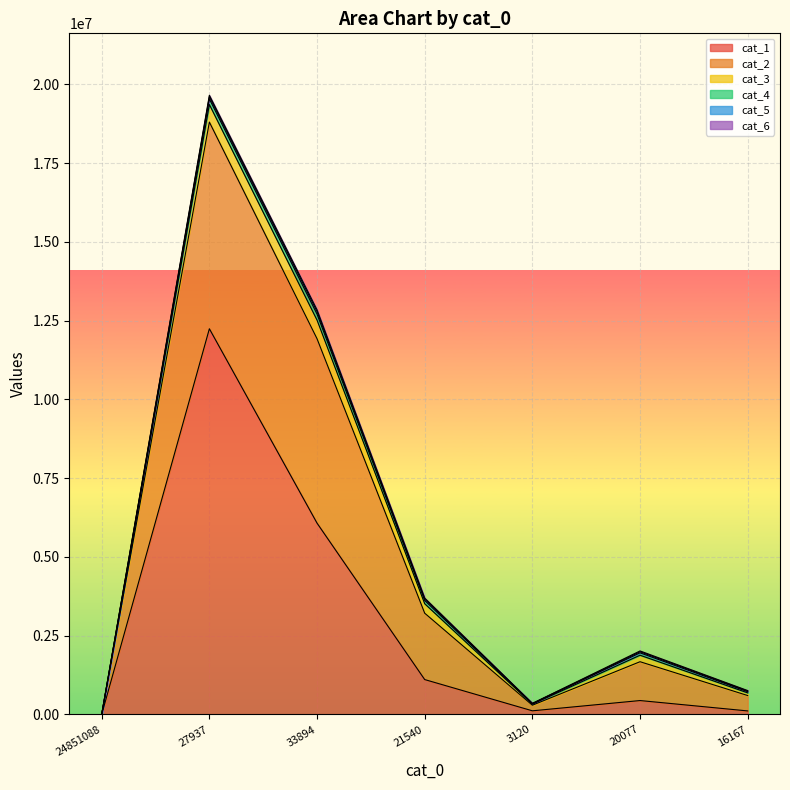

What is the spread (max minus min) of values at 20077?

1207249